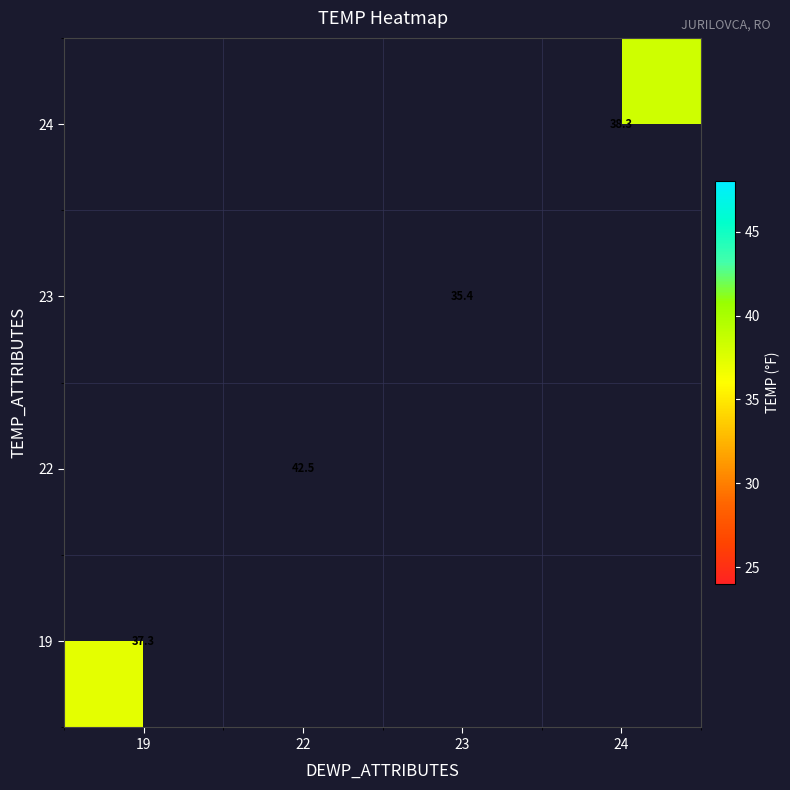

What is the smallest value displayed?

35.4